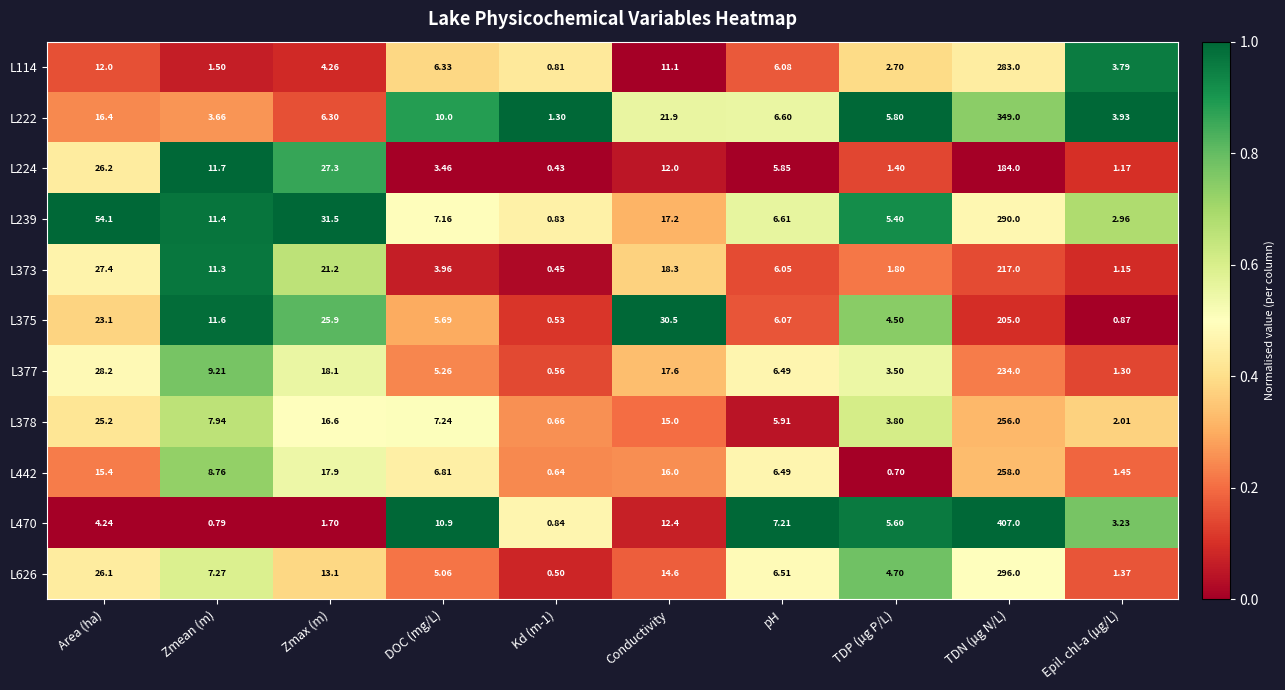

Is the value of L470 at Kd (m-1) greater than the value of L222 at Epil. chl-a (µg/L)?

No